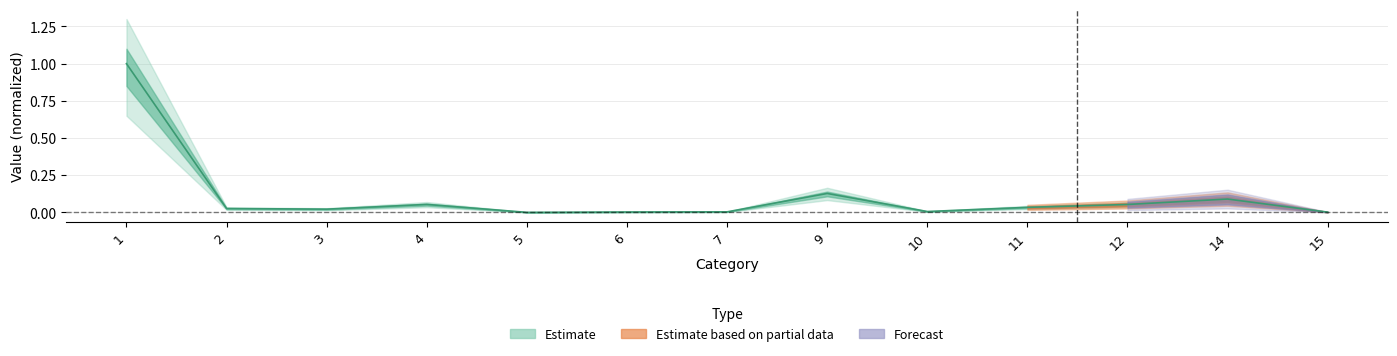

What is the greatest value displayed?

1.0